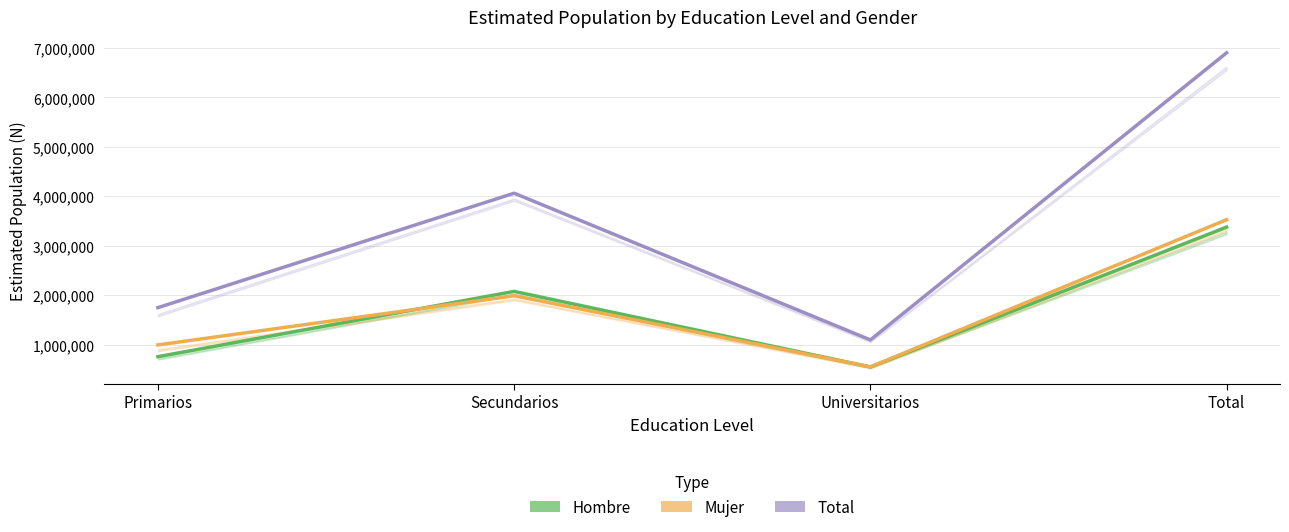

Where is the first local maximum for Mujer (Estimate based on partial data)?

Secundarios